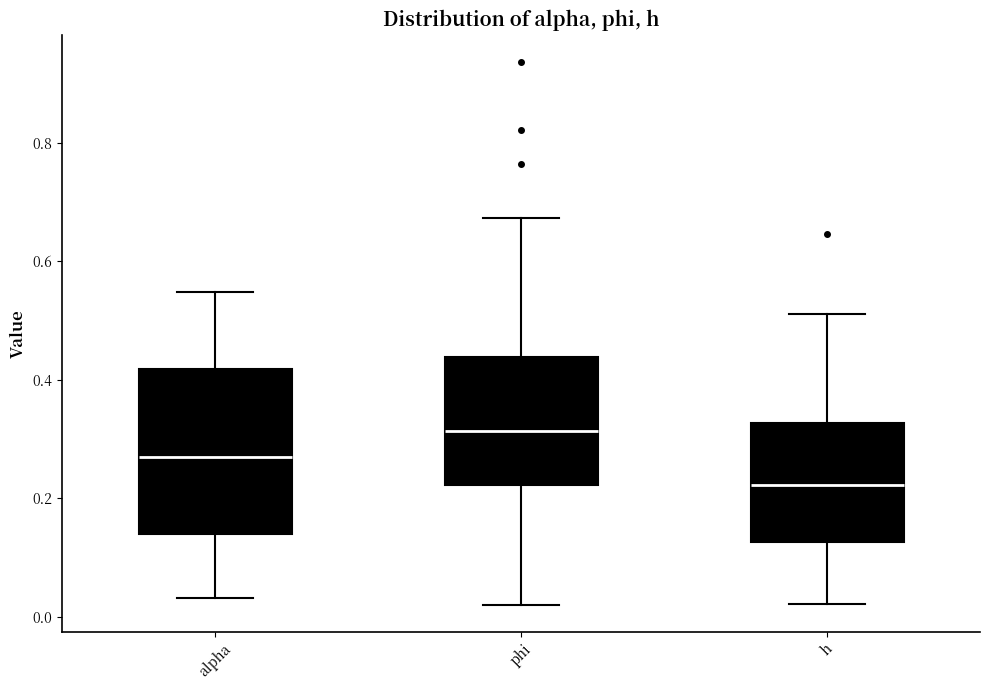

Which box has the highest median line?

phi